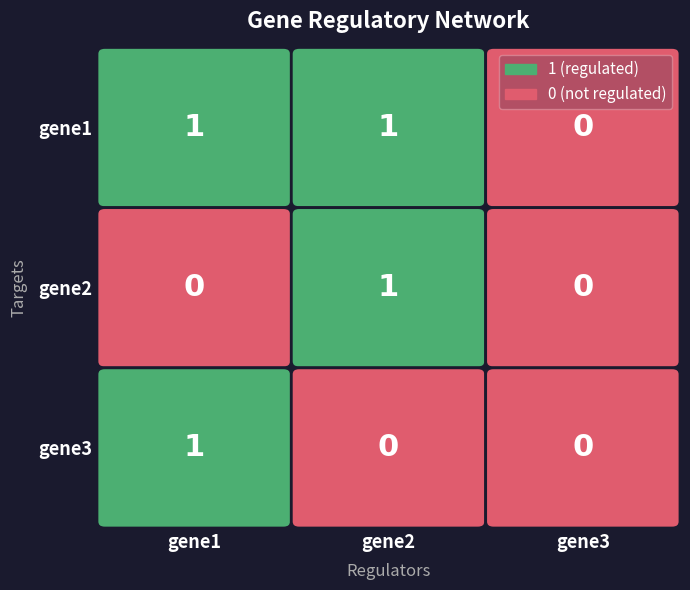

What is the spread (max minus min) of values at gene1?

1